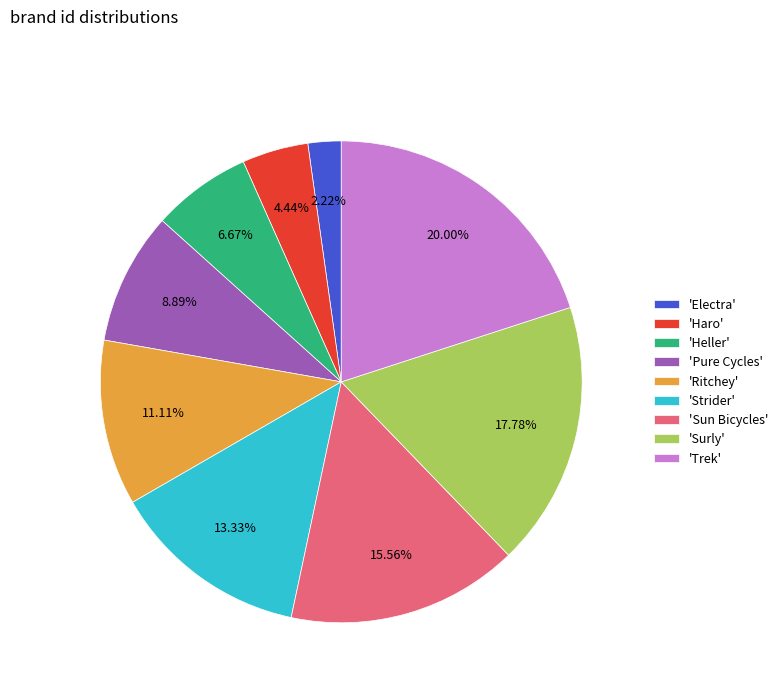

Combined, do 'Surly' and 'Sun Bicycles' account for over 50%?

No